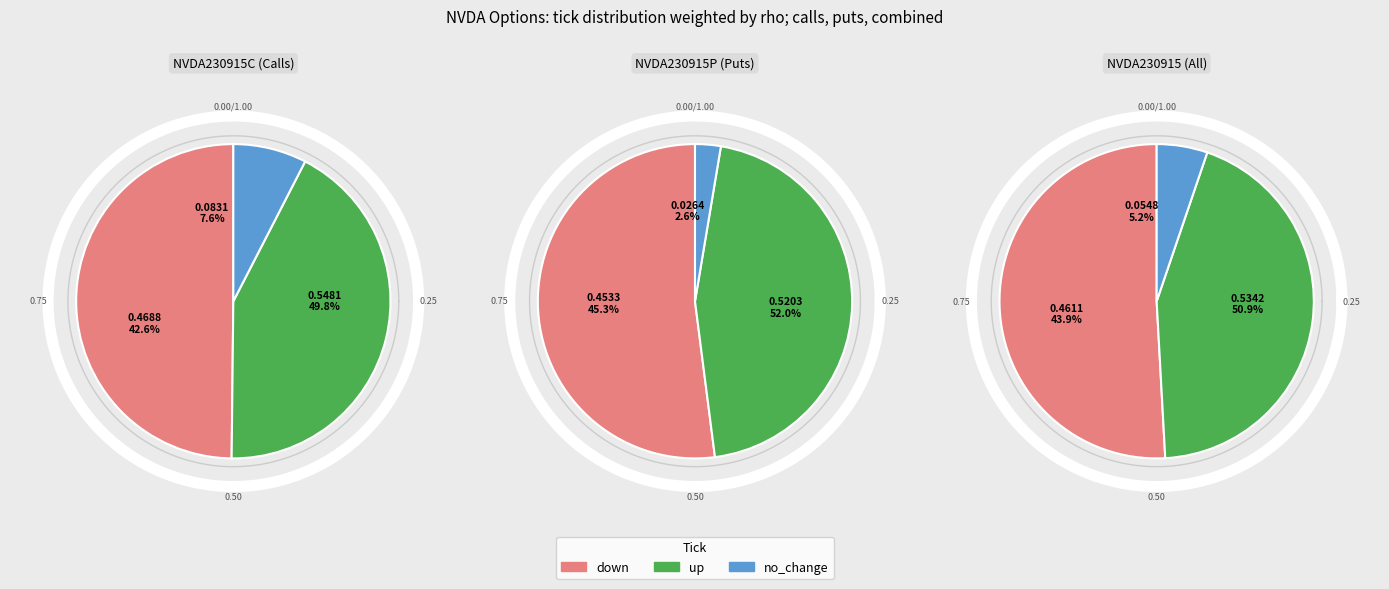

How many segments does this pie chart have?

3